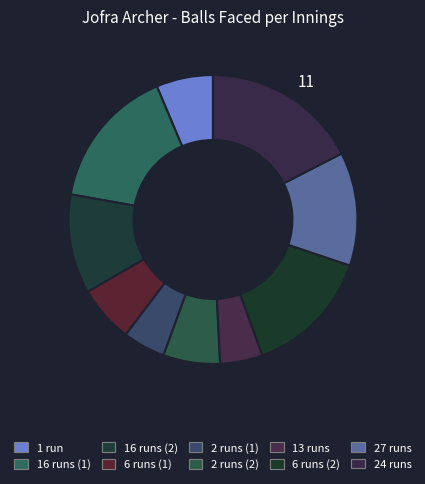

Count the number of slices in the pie.

10